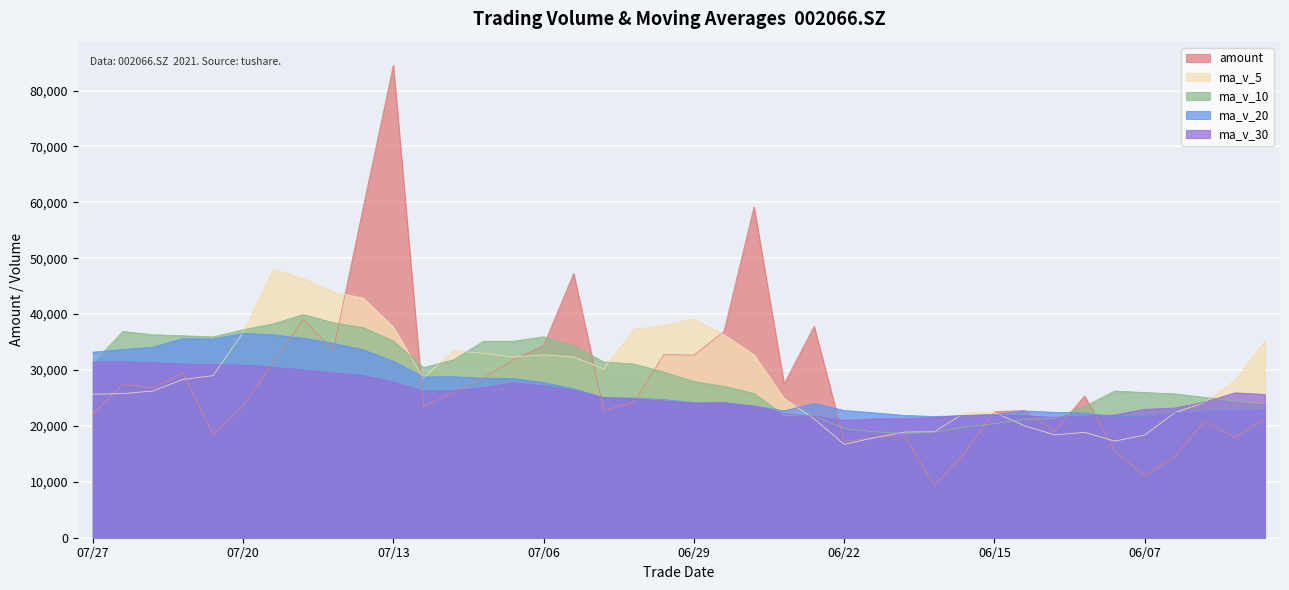

At which category does ma_v_5 reach its first local peak?

20210719